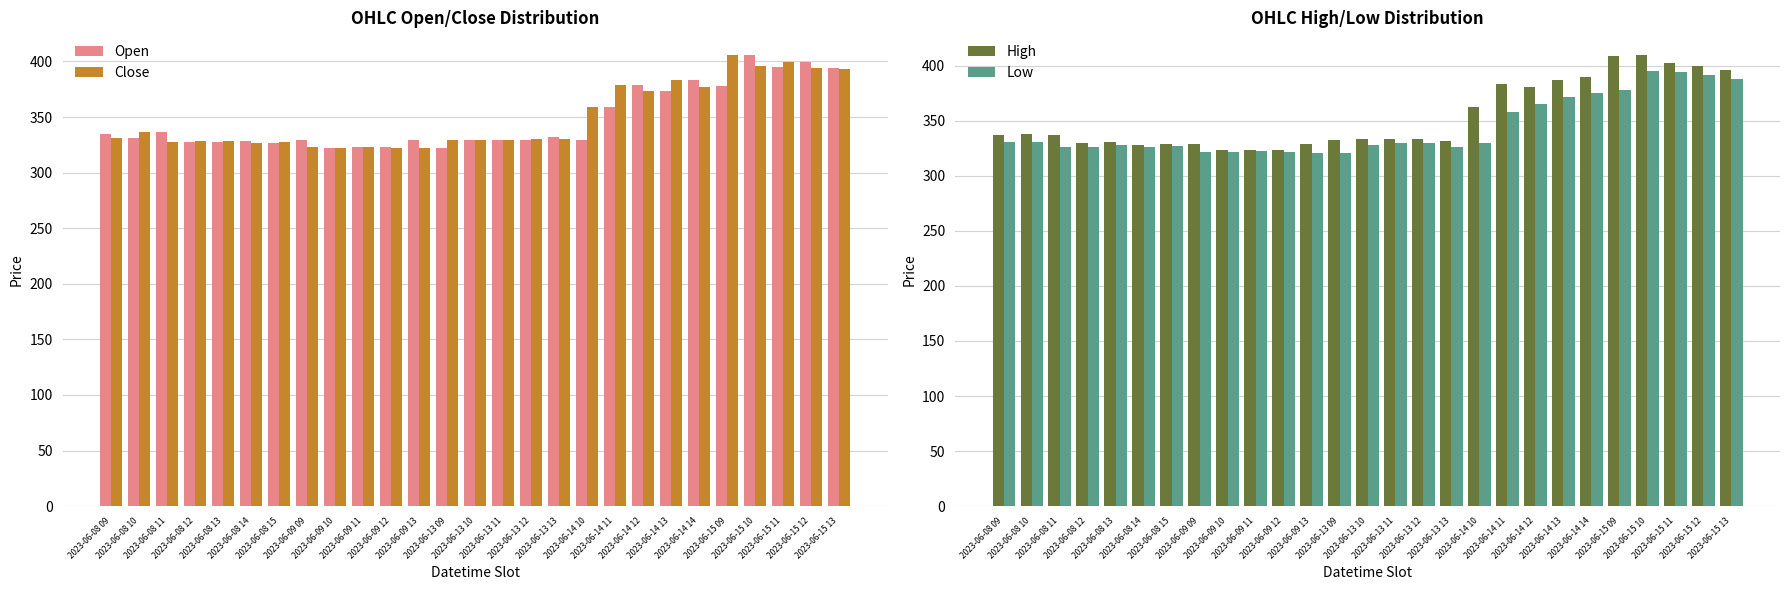

What is the value of the Open bar at the 7th from the left?

326.9